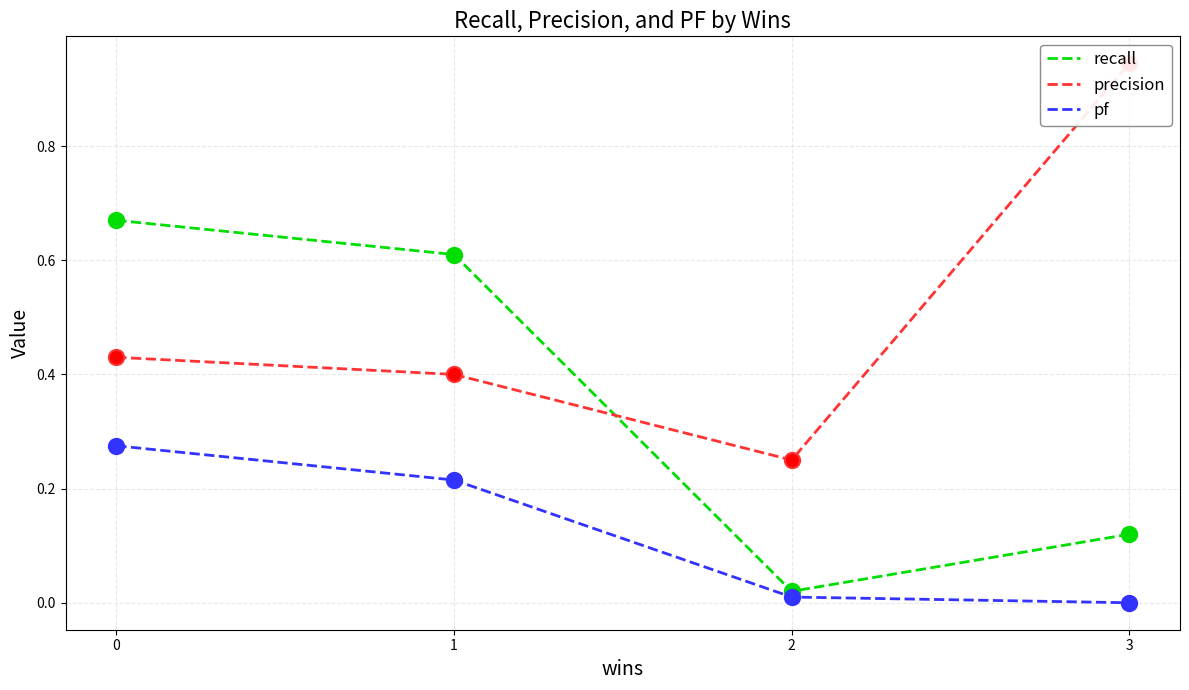

Is the value of recall at 0 greater than the value of pf at 2?

Yes